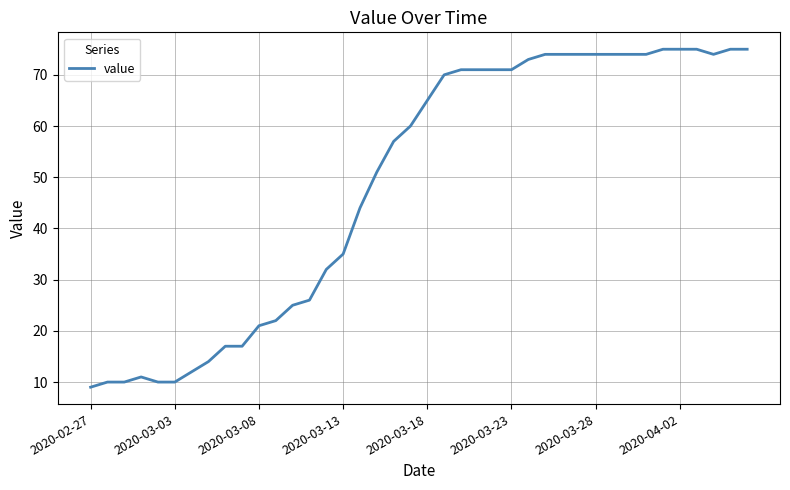

Is this an area chart (filled region under the line)?

No